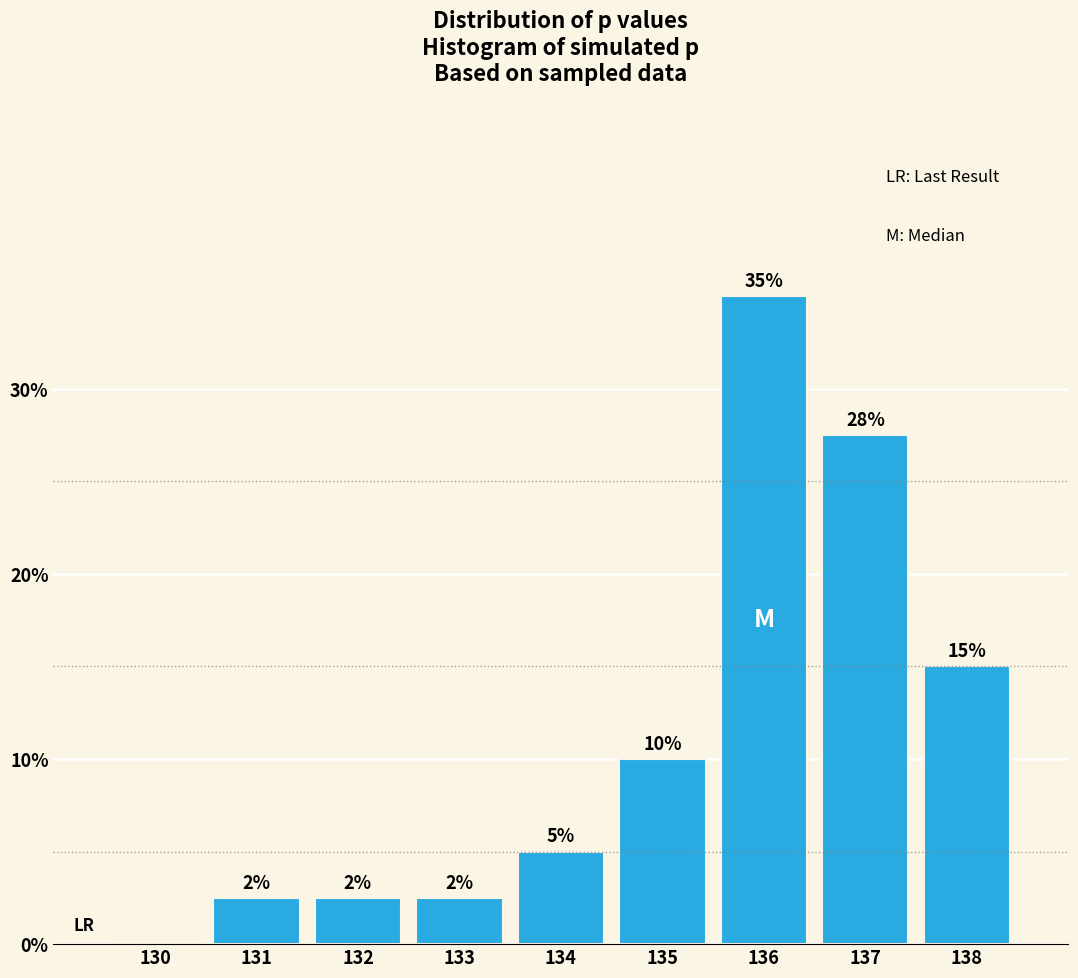

Between 135 and 138, which is larger?

138